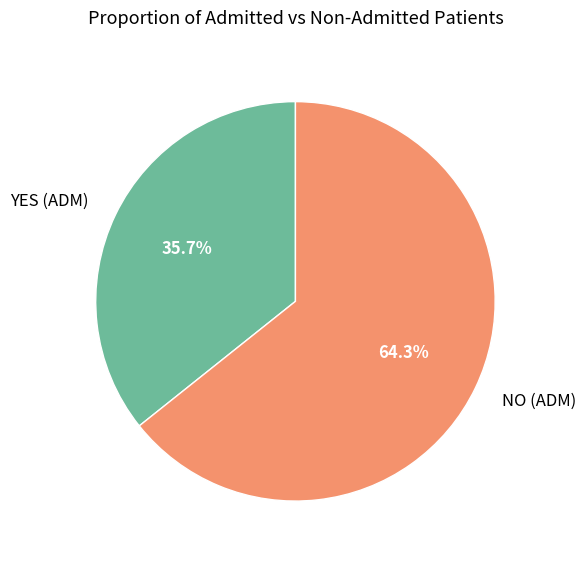

Is YES (ADM) the majority of the pie?

No